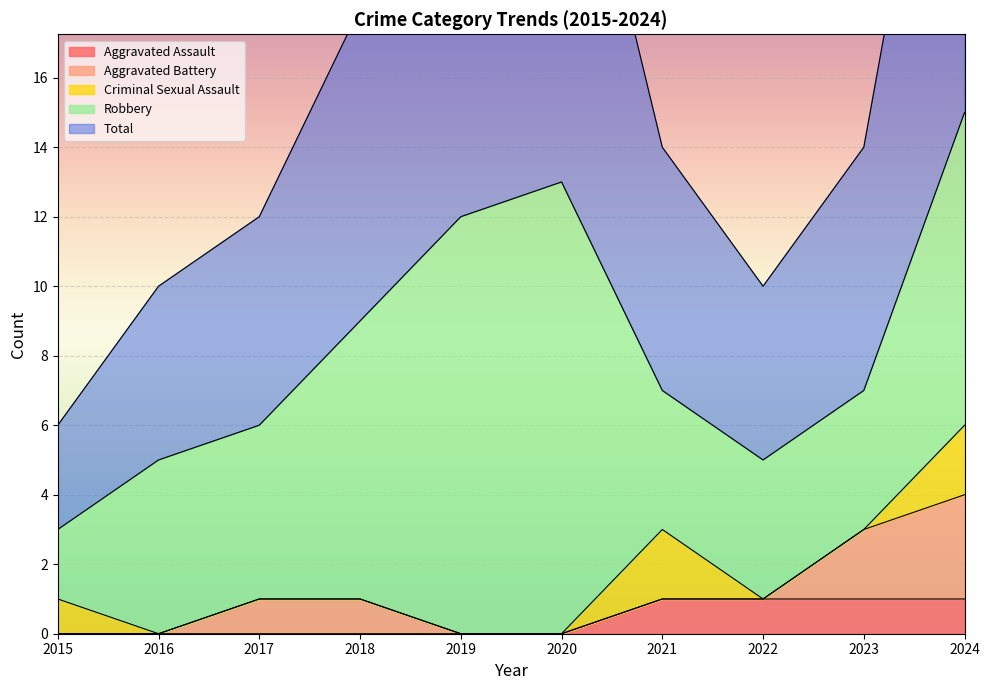

In Total, how many points are higher than both neighbors (excluding endpoints)?

1